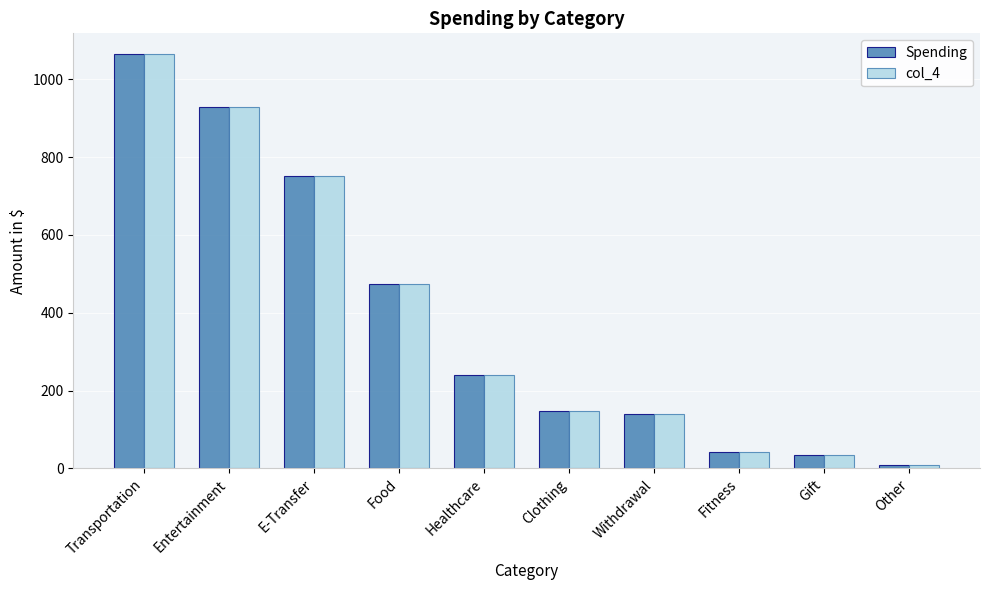

Reading left to right, what are all the values shown in this chart?

Spending: Transportation=1065.0	Entertainment=929.1	E-Transfer=751.5	Food=474.3	Healthcare=240.1	Clothing=146.9	Withdrawal=140.0	Fitness=42.3	Gift=33.9	Other=9.2
col_4: Transportation=1065.0	Entertainment=929.1	E-Transfer=751.5	Food=474.3	Healthcare=240.1	Clothing=146.9	Withdrawal=140.0	Fitness=42.3	Gift=33.9	Other=9.2